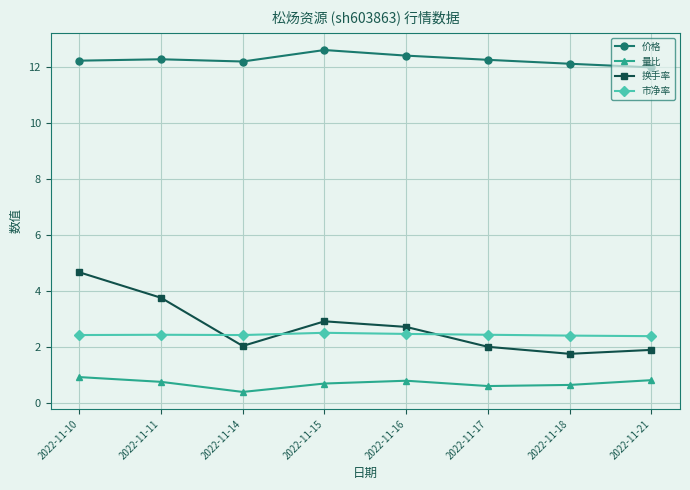

How many intersections are there between 市净率 and 换手率?

3